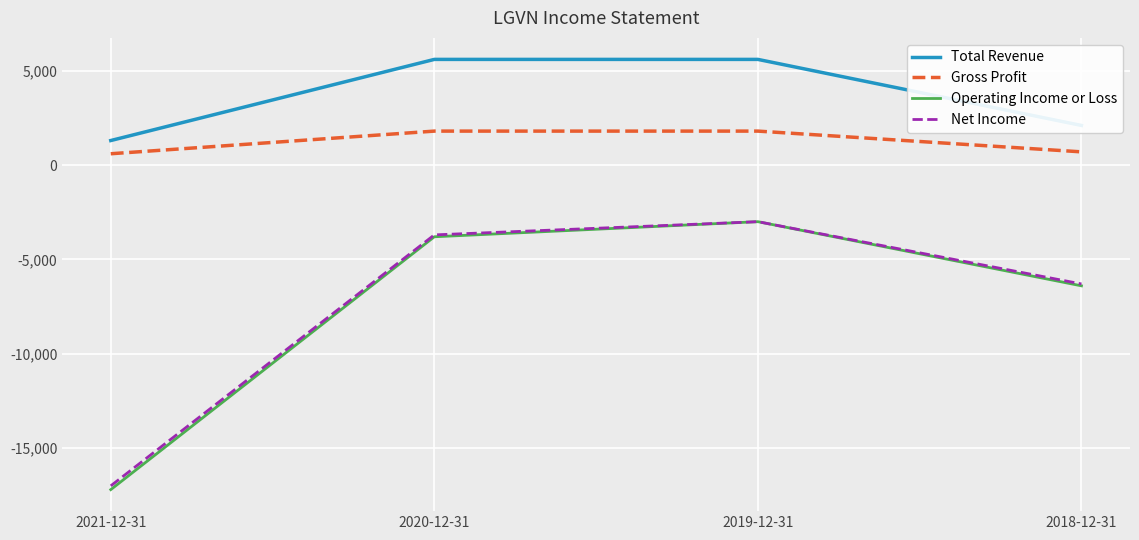

How many interior local peaks does the Operating Income or Loss series have?

1